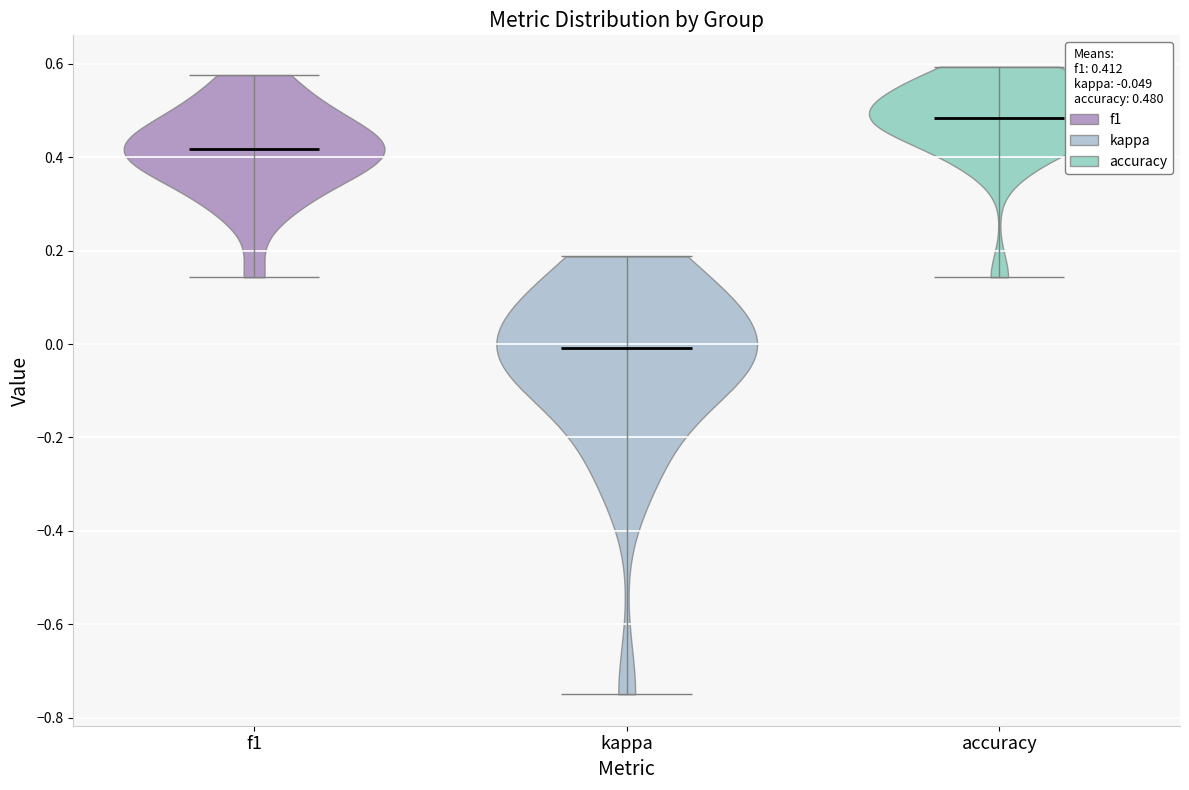

Which violin has the lowest median line?

kappa